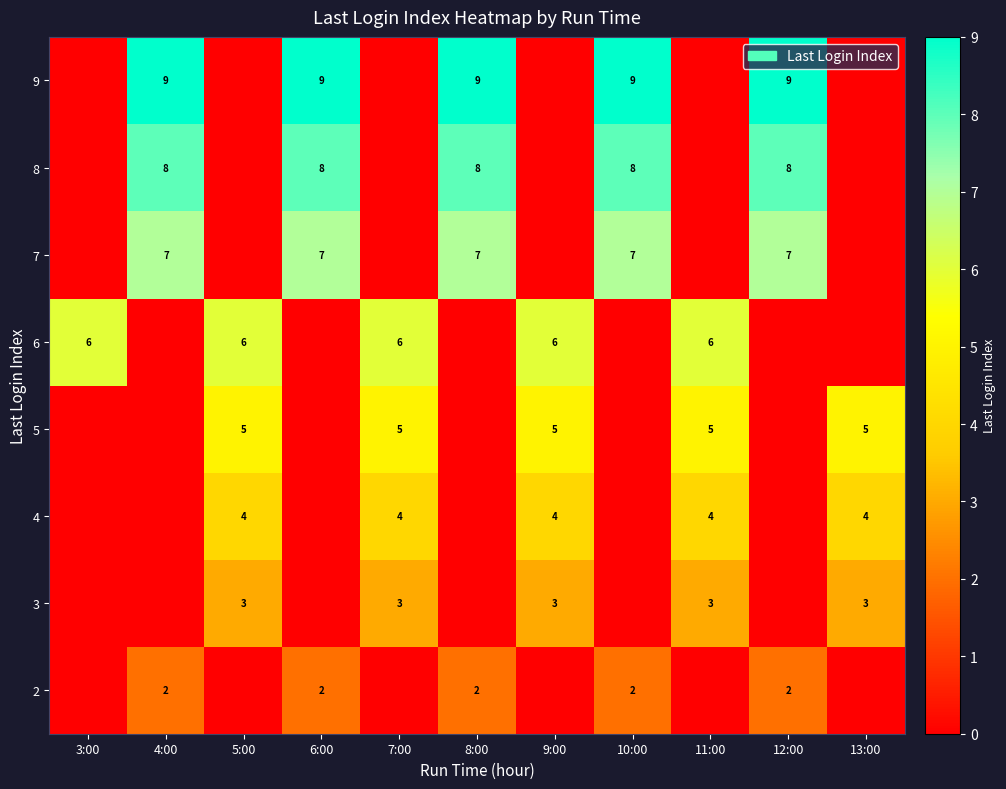

The value of 7 at 8:00 is 7. True or false?

True